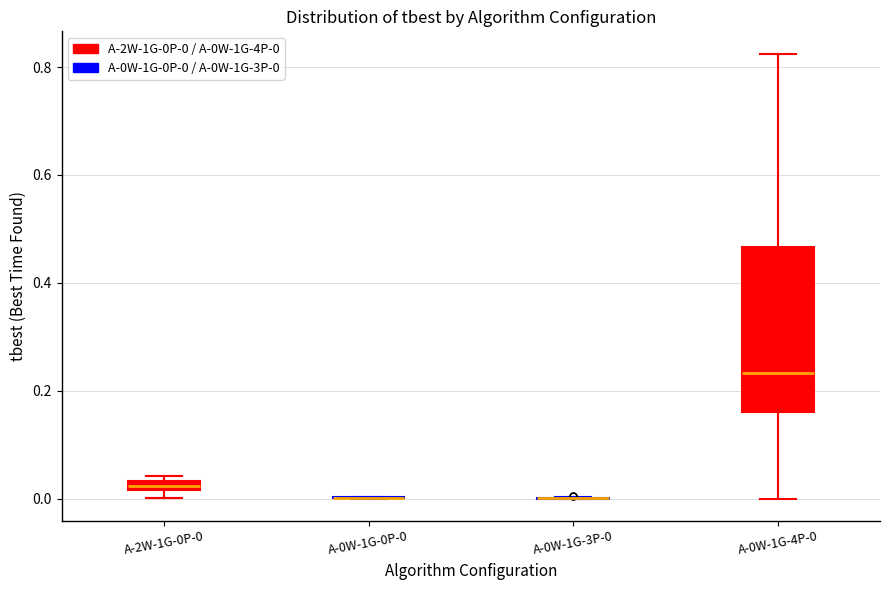

Comparing the boxes themselves (not the whiskers), which one is the tallest?

A-0W-1G-4P-0